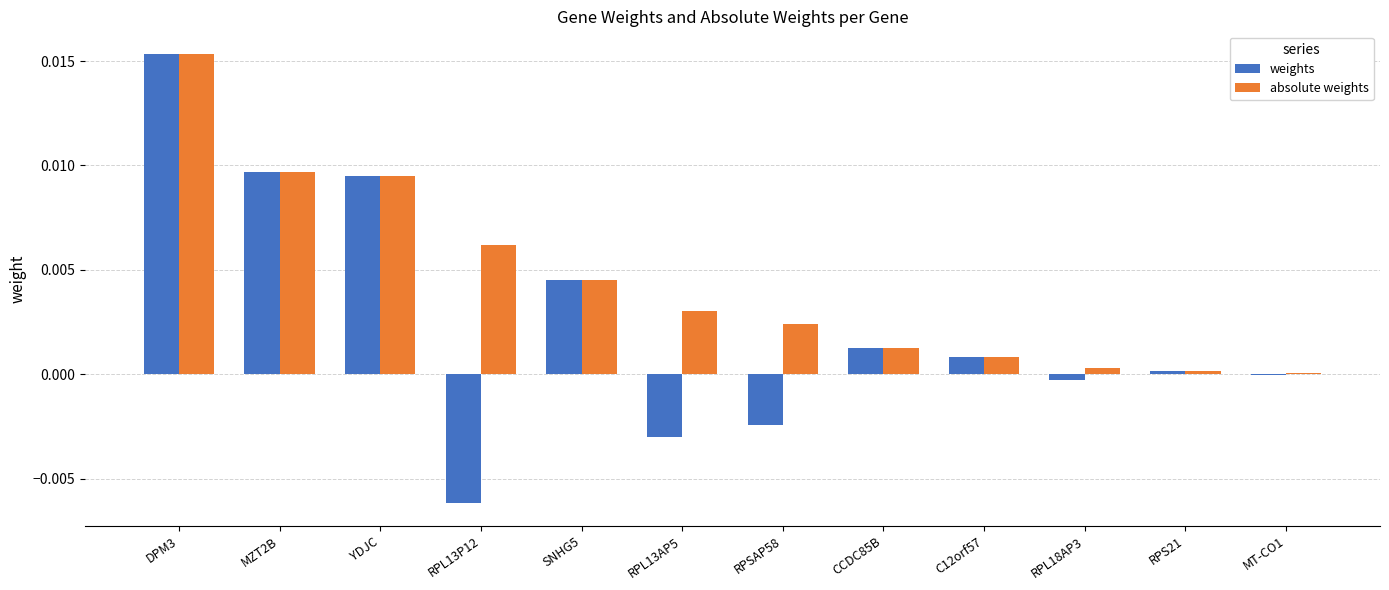

At which category is the sum across all series the highest?

DPM3